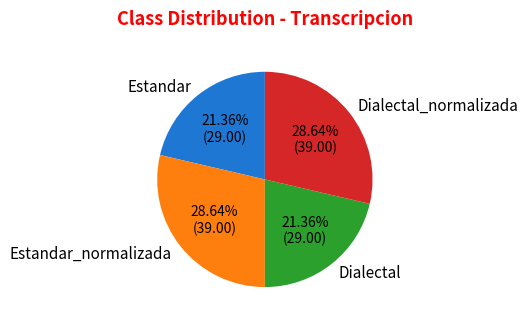

To the nearest percent, what portion does Estandar_normalizada represent?

29%